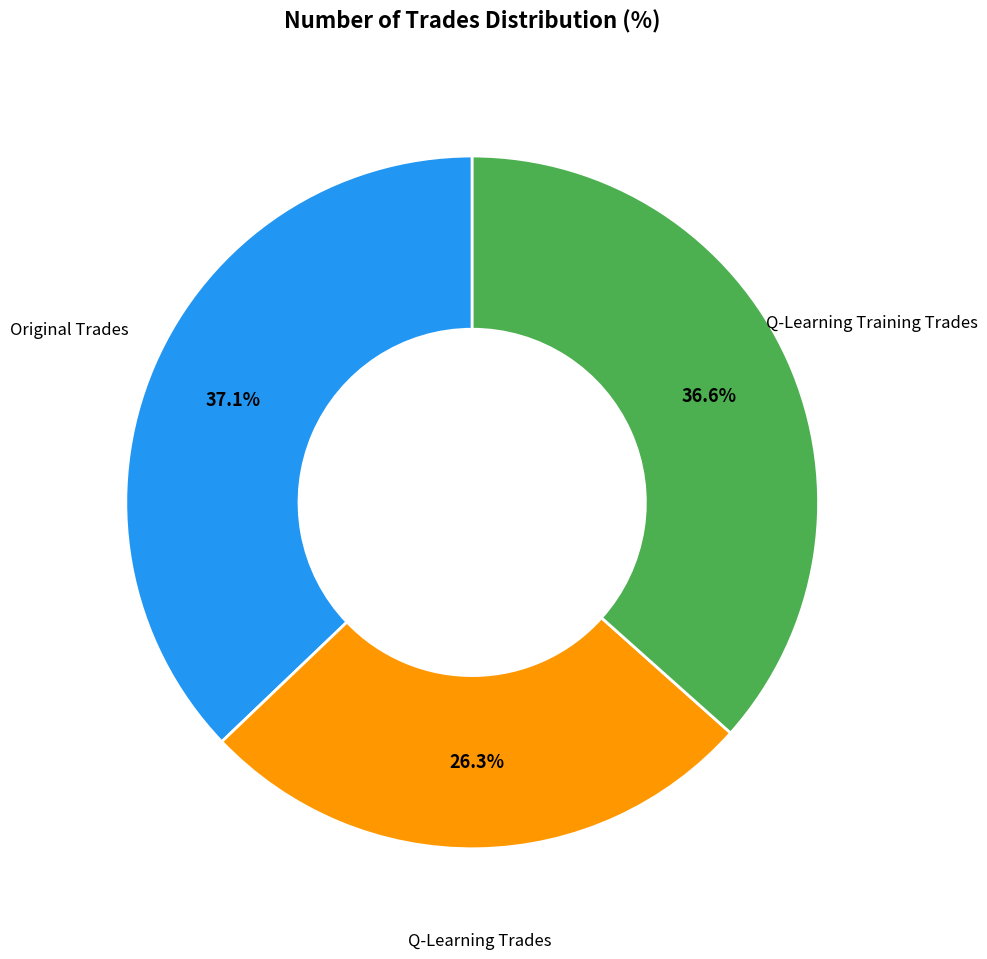

What is the ratio of the value at Q-Learning Training Trades to the value at Original Trades?

1.0